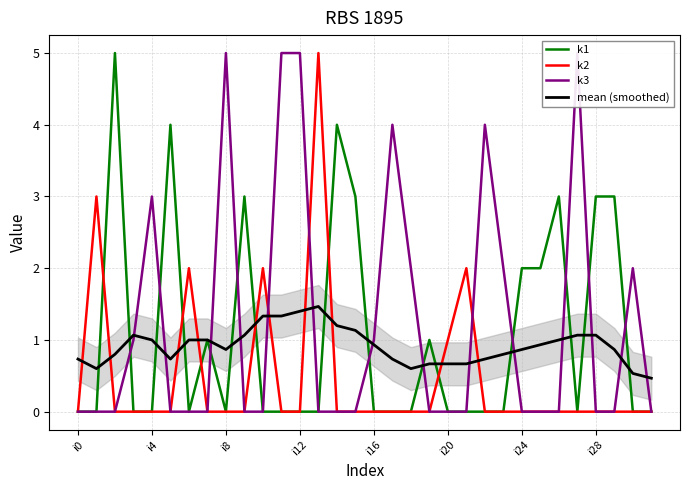

What is the highest value of the k1 series?

5.0